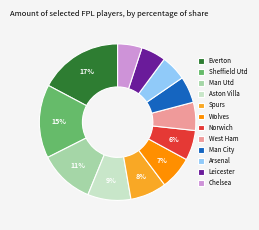

True or false: Spurs accounts for 8% of the total.

True